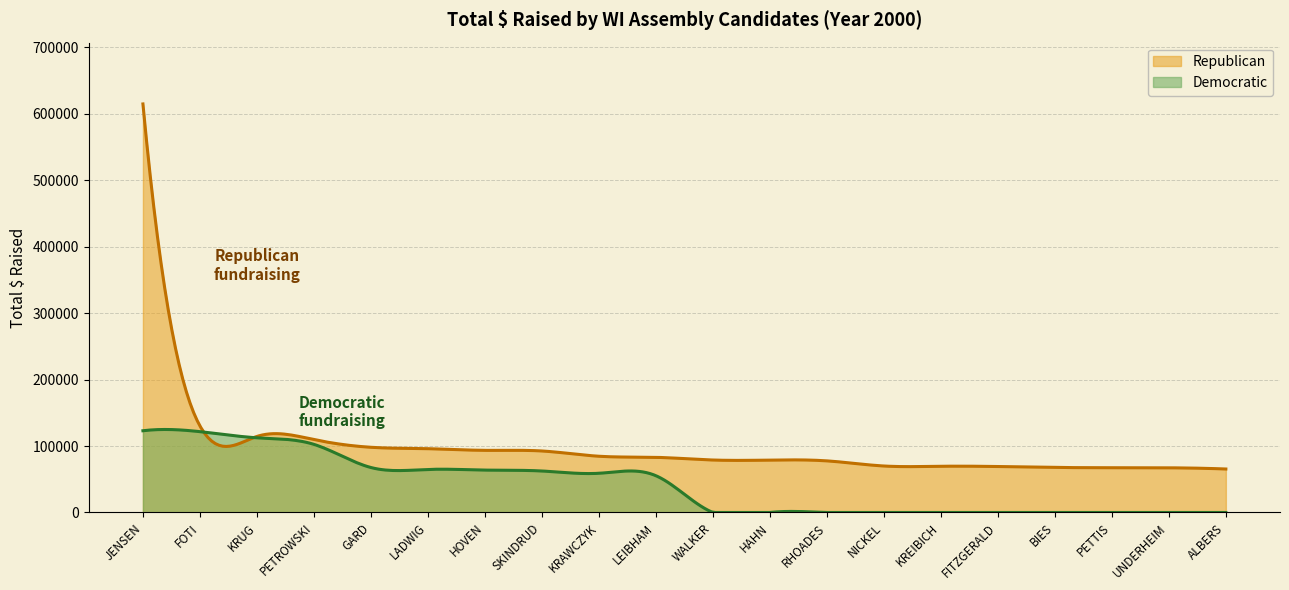

What is the minimum value for Republican?

65437.2